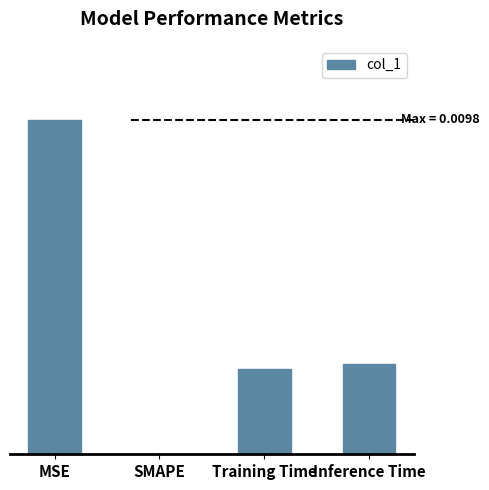

Is it true that the value at Training Time is 0.0?

True